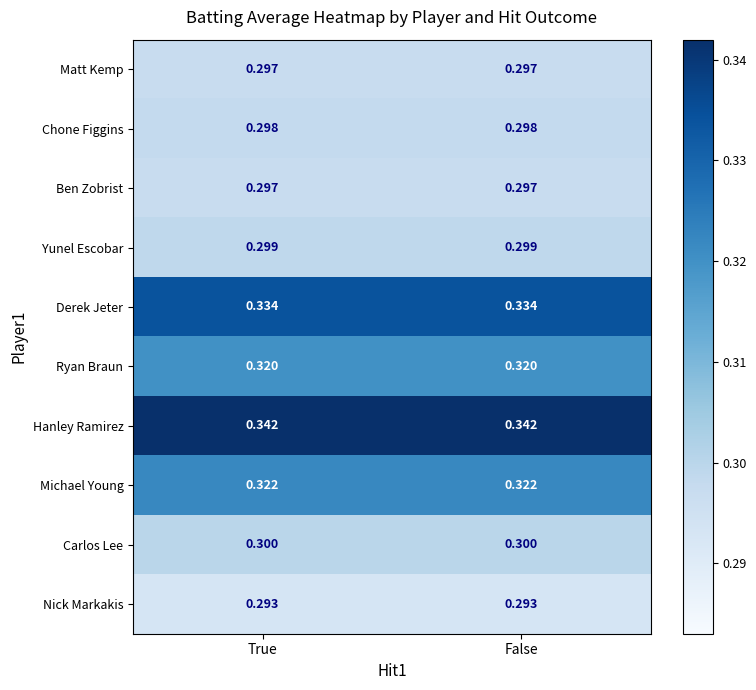

What is the maximum value shown in the chart?

0.3